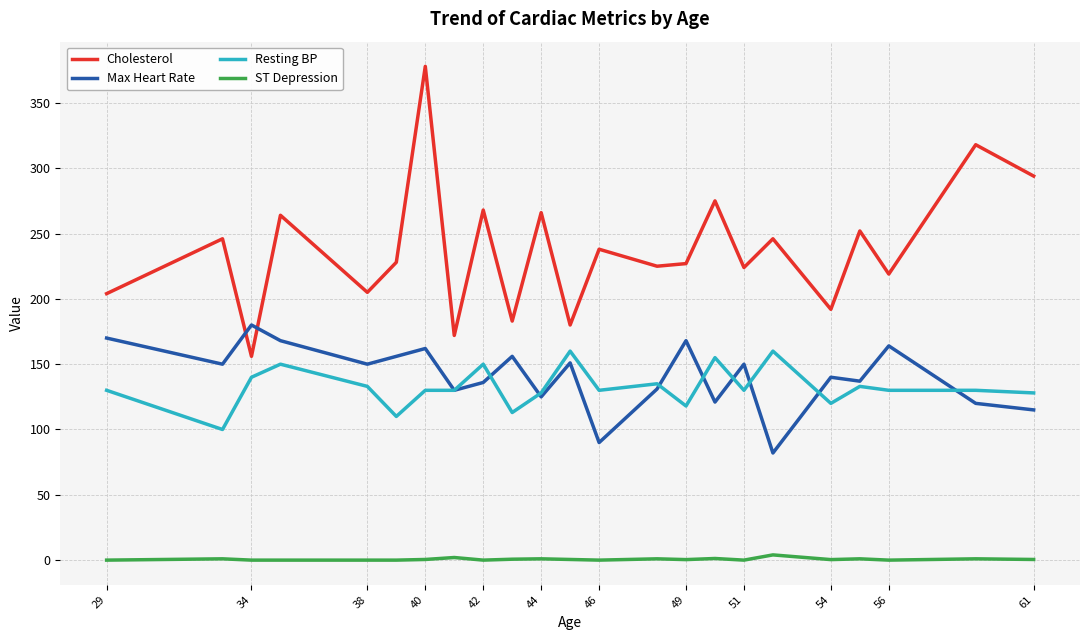

What is the greatest value displayed?

378.0